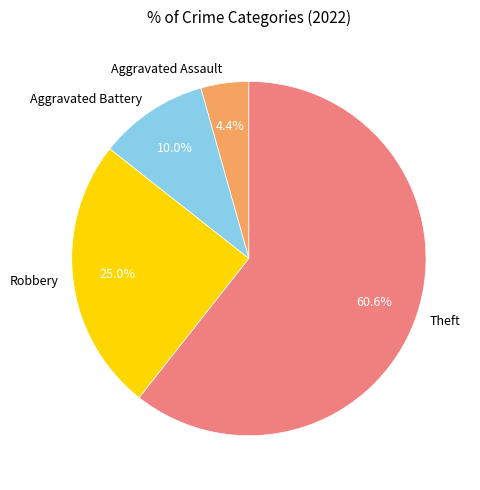

Which category has the biggest portion of the pie?

Theft